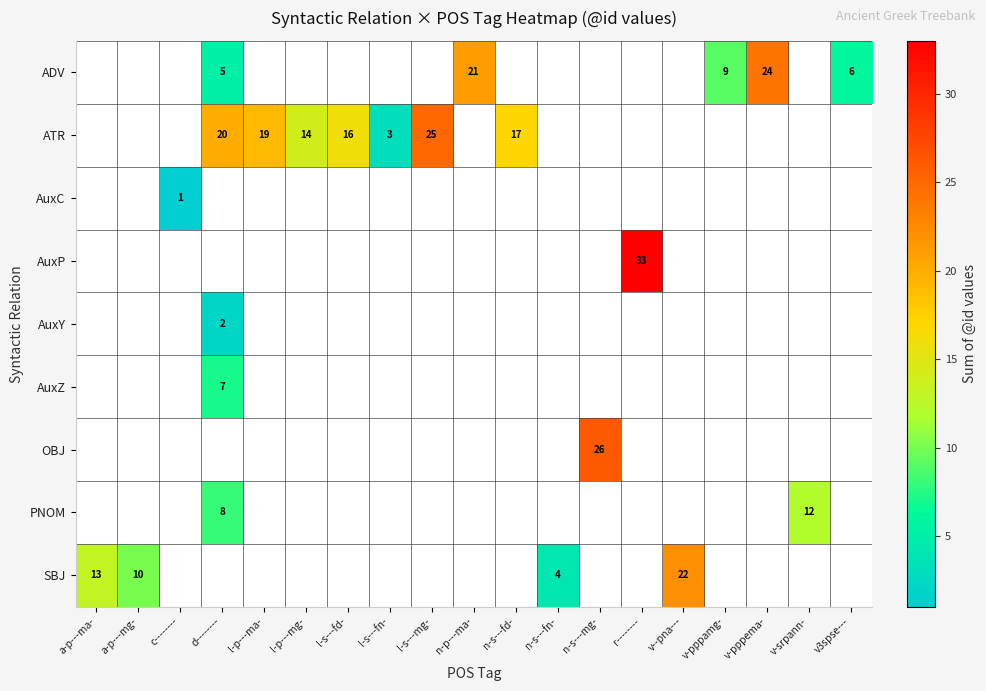

At which category does the chart reach its minimum across all series?

c--------